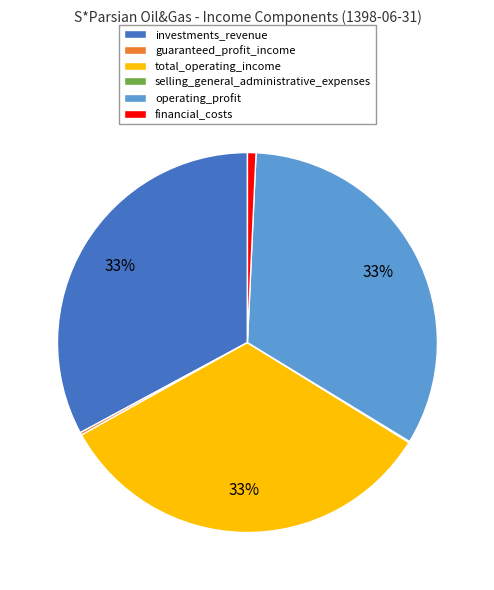

To the nearest percent, what is the difference between the largest and smallest slice percentages?

33%